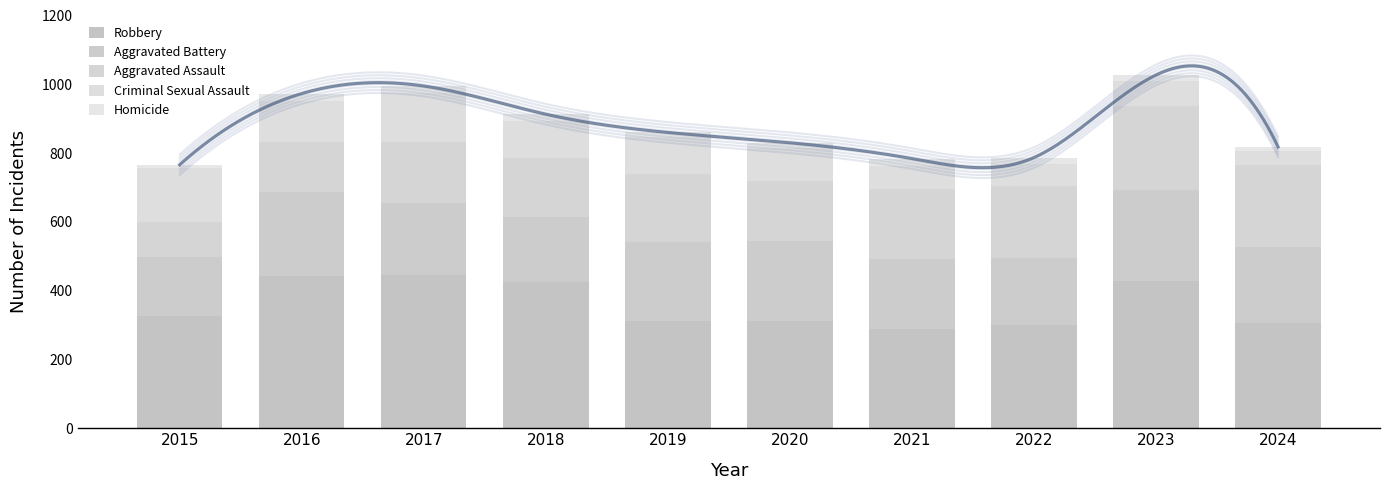

Reading right to left, extract all data points from this chart.

Robbery: 2024=306	2023=428	2022=299	2021=289	2020=313	2019=311	2018=424	2017=447	2016=443	2015=325
Aggravated Battery: 2024=222	2023=264	2022=196	2021=202	2020=231	2019=231	2018=191	2017=208	2016=243	2015=172
Aggravated Assault: 2024=238	2023=245	2022=208	2021=205	2020=175	2019=198	2018=172	2017=177	2016=145	2015=103
Criminal Sexual Assault: 2024=41	2023=72	2022=66	2021=66	2020=97	2019=108	2018=106	2017=144	2016=121	2015=156
Homicide: 2024=11	2023=18	2022=18	2021=22	2020=14	2019=12	2018=20	2017=19	2016=21	2015=10